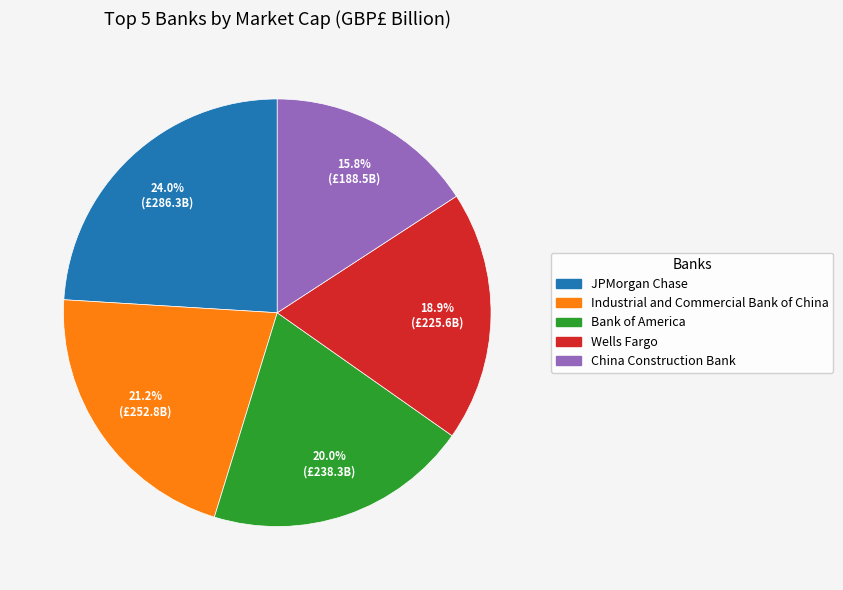

To the nearest percent, what portion does Bank of America represent?

20%